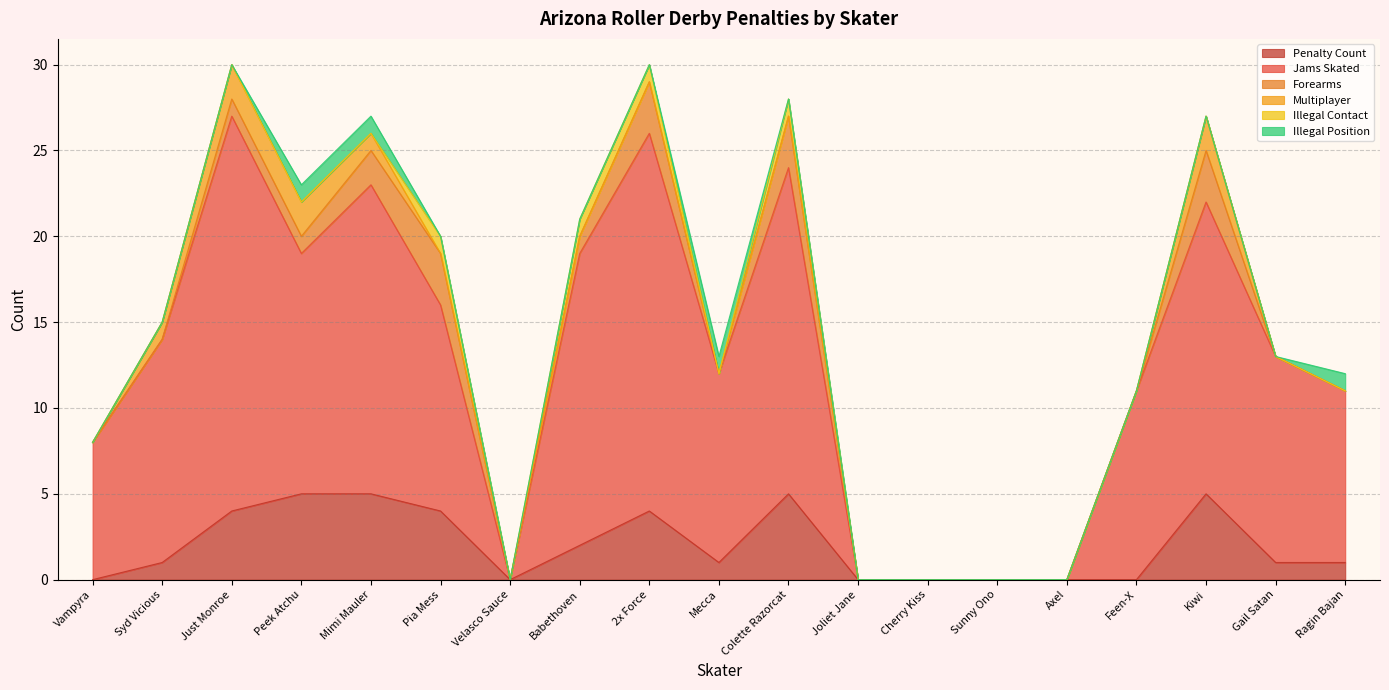

True or false: Illegal Contact and Jams Skated intersect in this chart.

False